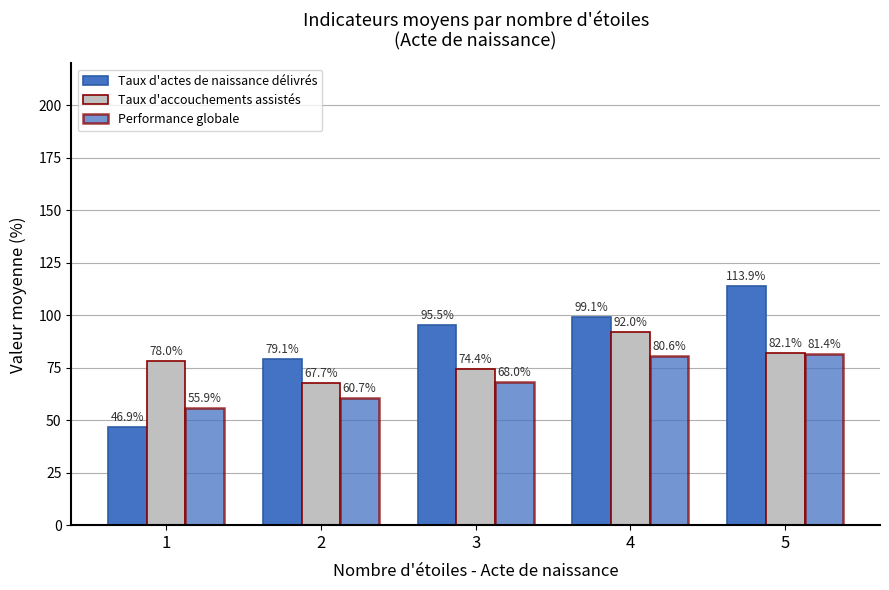

At which category is the sum across all series the highest?

5